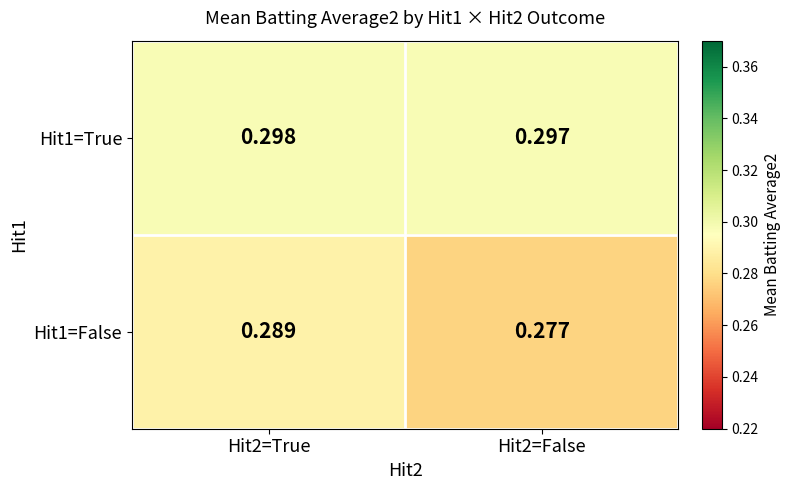

Is the value of Hit1=False at Hit2=True greater than the value of Hit1=True at Hit2=False?

No